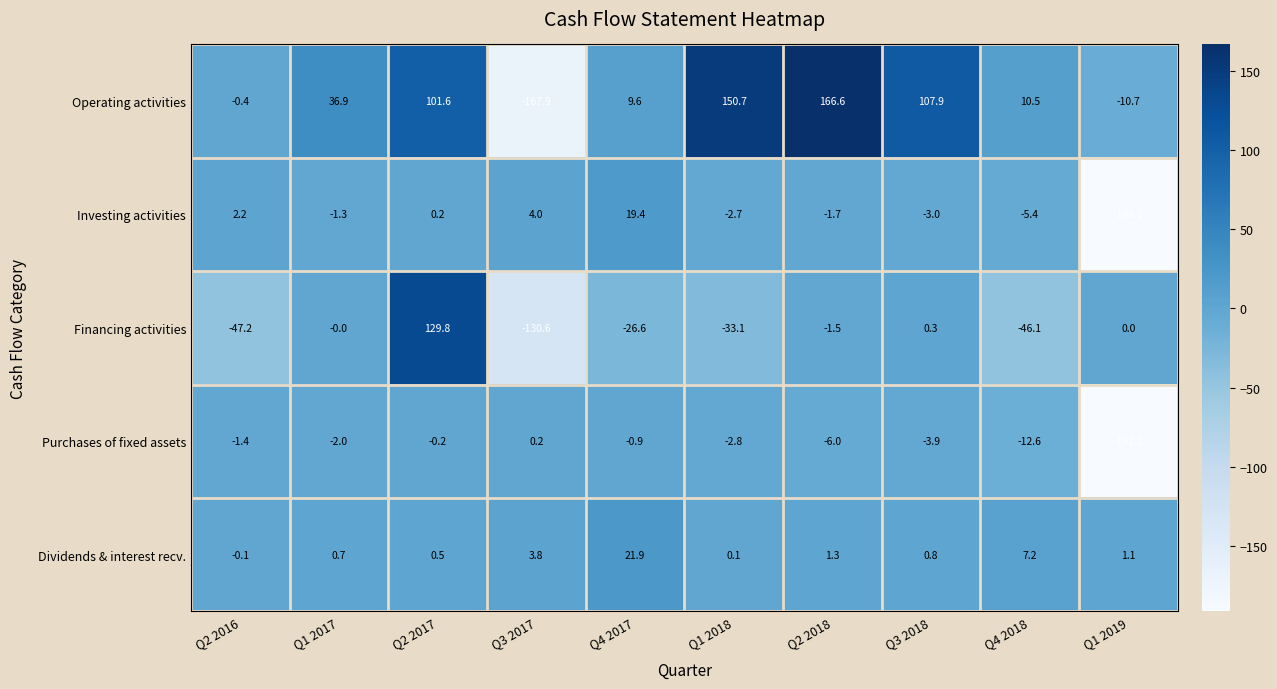

What is the total value across all series at Q3 2018?

102.1